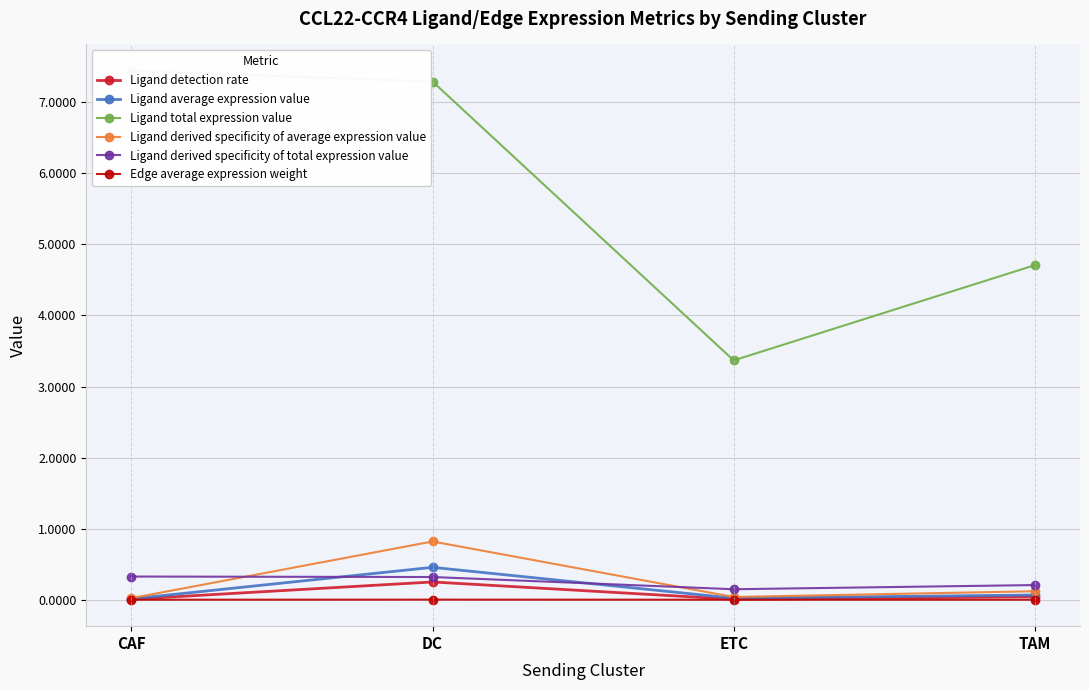

What is the total value across all series at TAM?

5.1